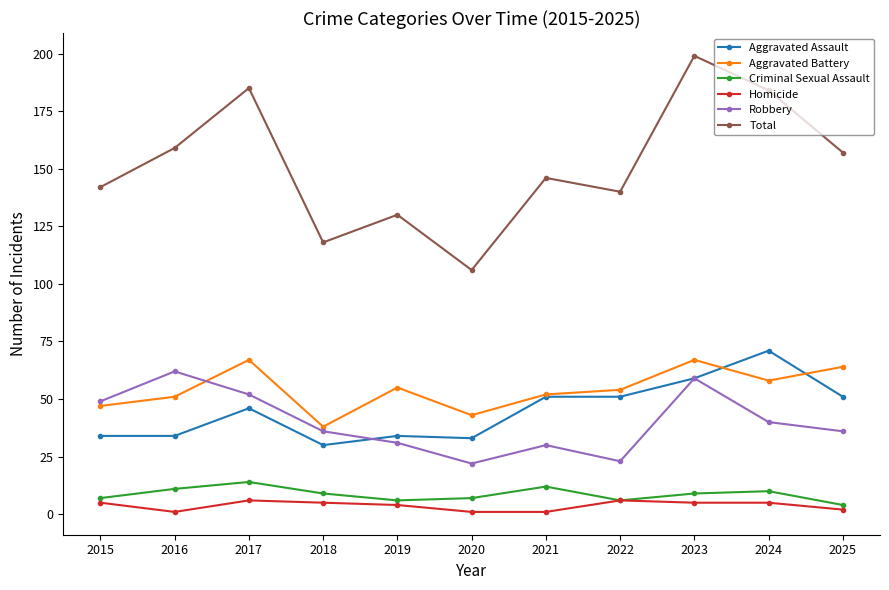

The Aggravated Assault series shows 59 at 2015. True or false?

False